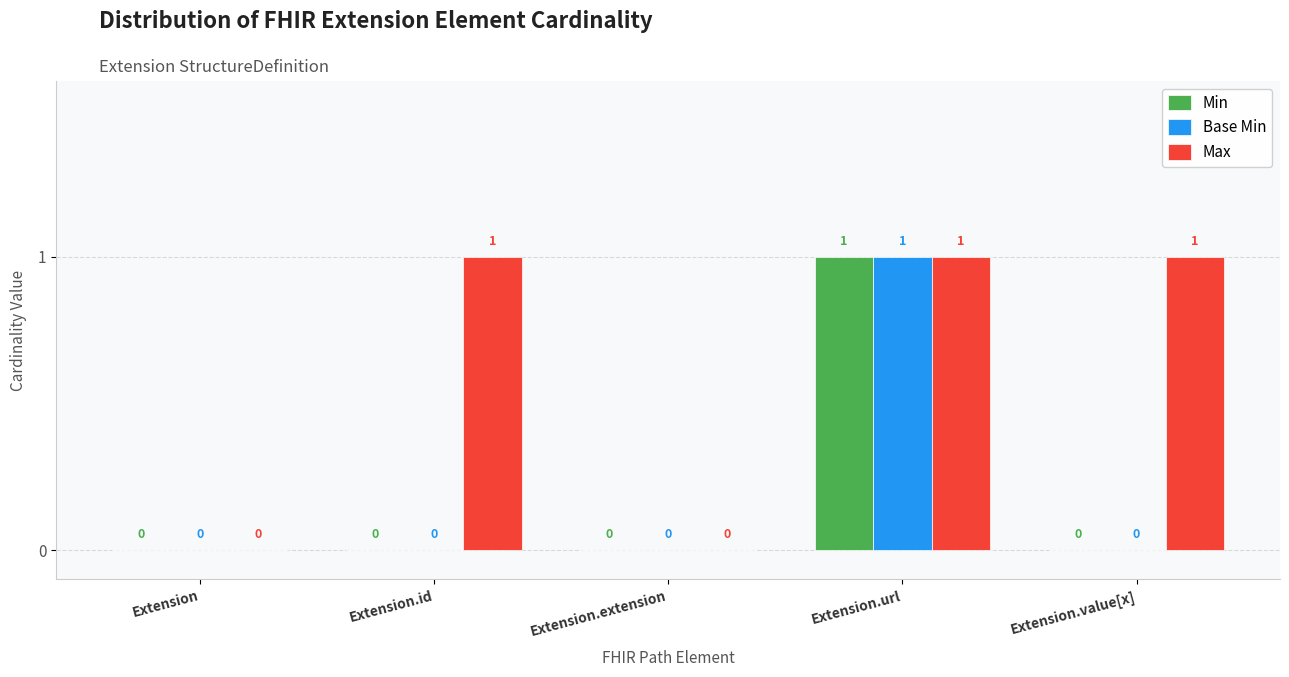

Is it true that Min equals 1 at Extension.value[x]?

False